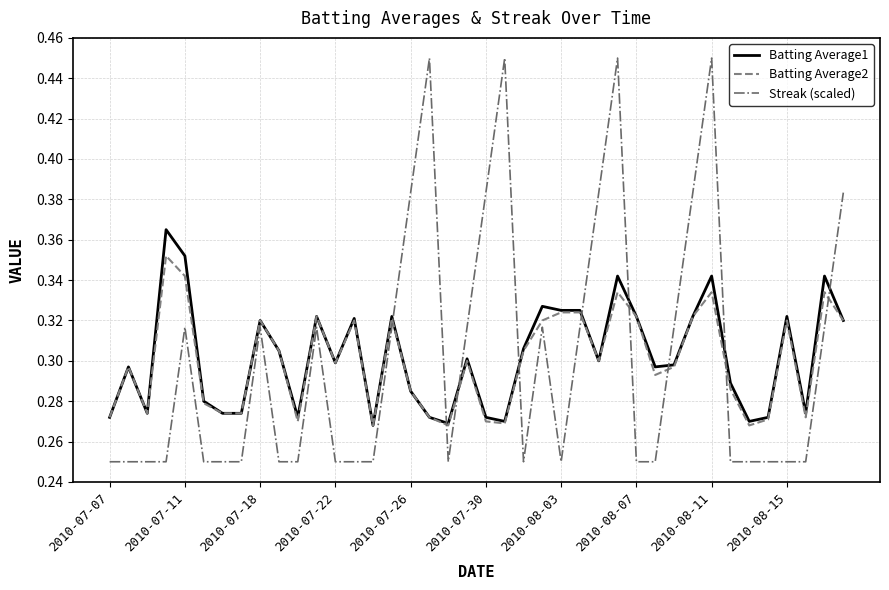

Which series ends up on top after the final intersection of Streak (scaled) and Batting Average2?

Streak (scaled)